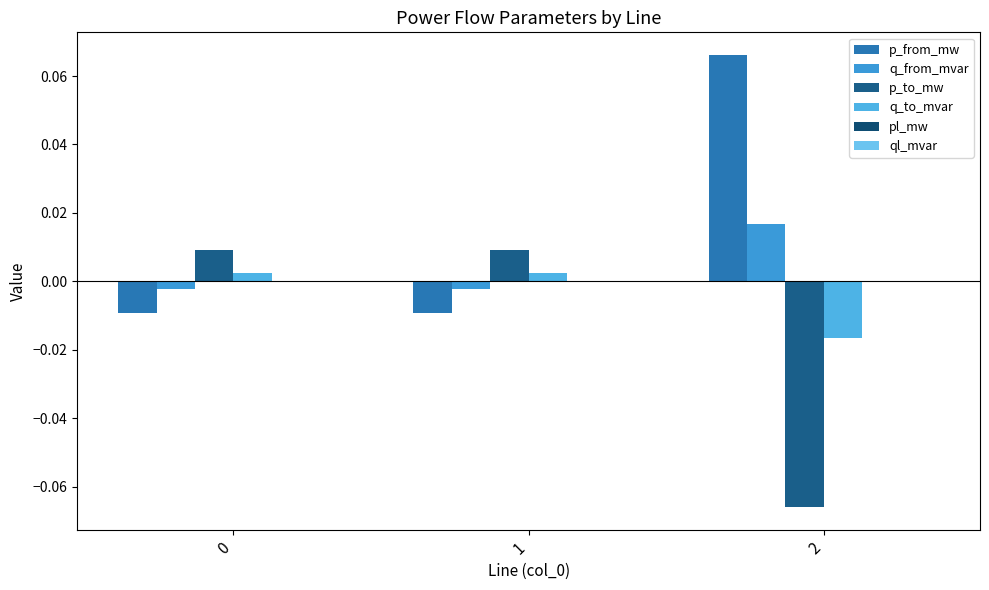

The pl_mw series shows 0.0 at 2. True or false?

True